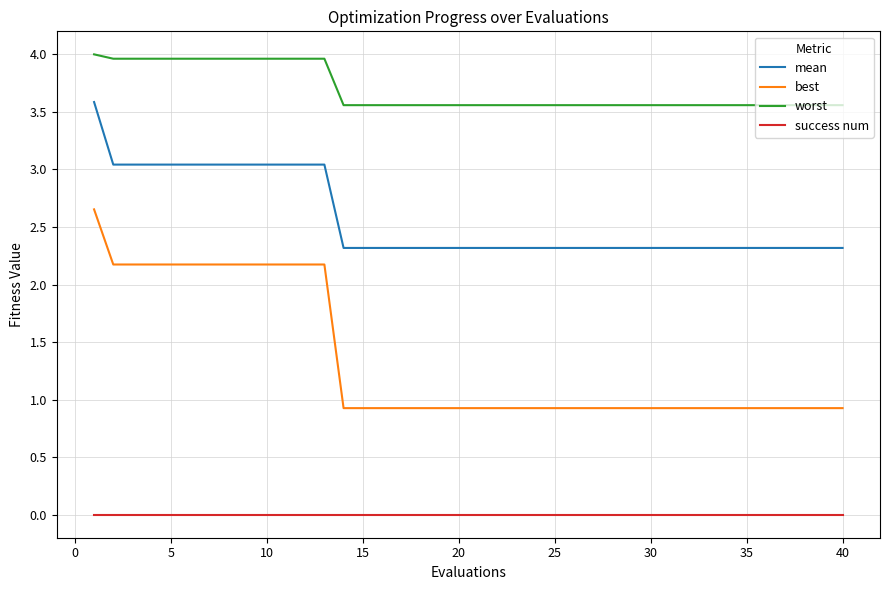

Which series has the largest total across all categories?

worst